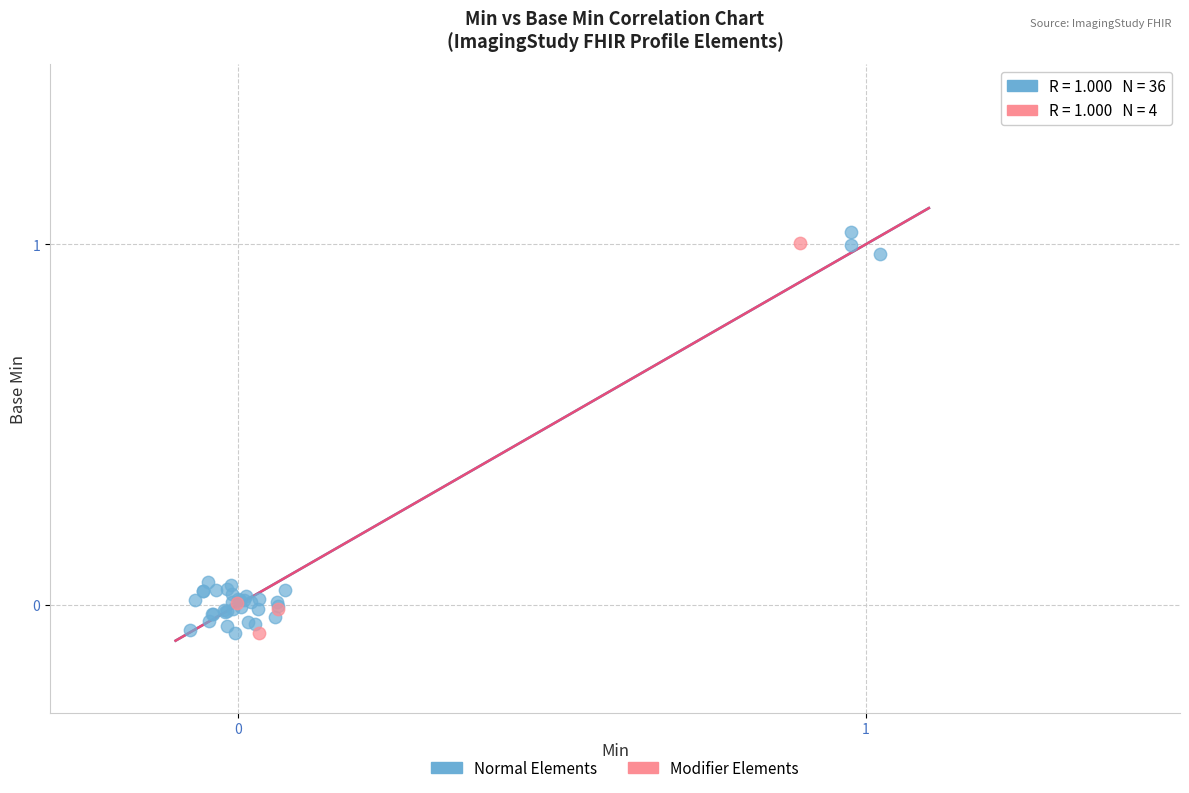

What are all the series names shown in the legend?

Normal Elements, Modifier Elements